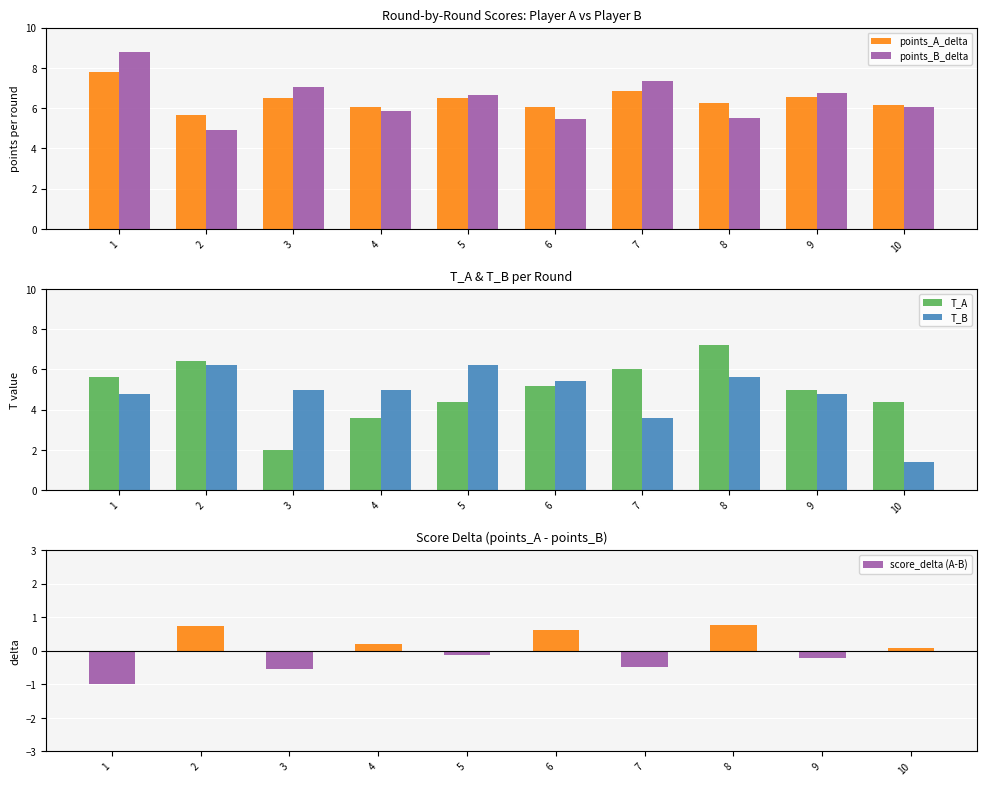

What is the difference between the maximum and minimum values in the score_delta (A-B) series?

1.7